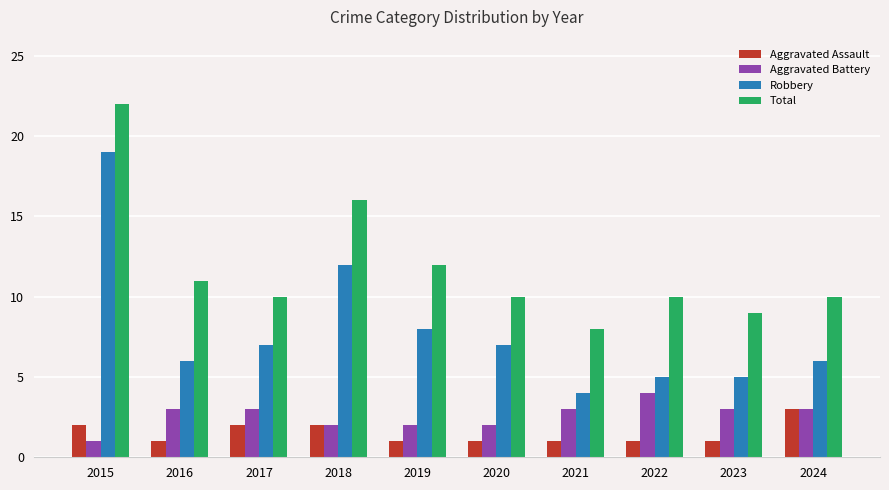

True or false: Robbery has a value of 4 at 2018.

False